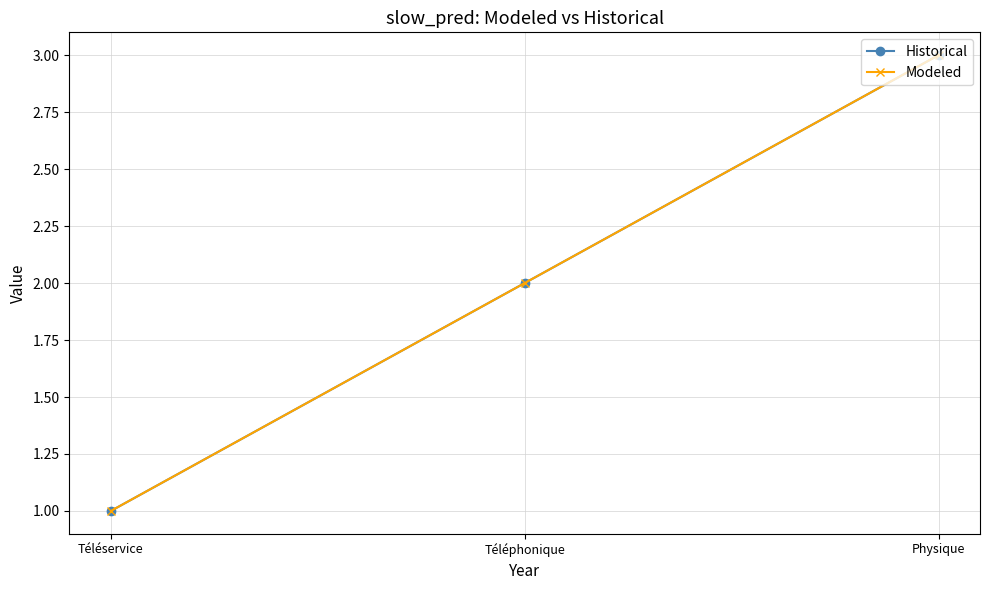

Does the chart have visible grid lines?

Yes